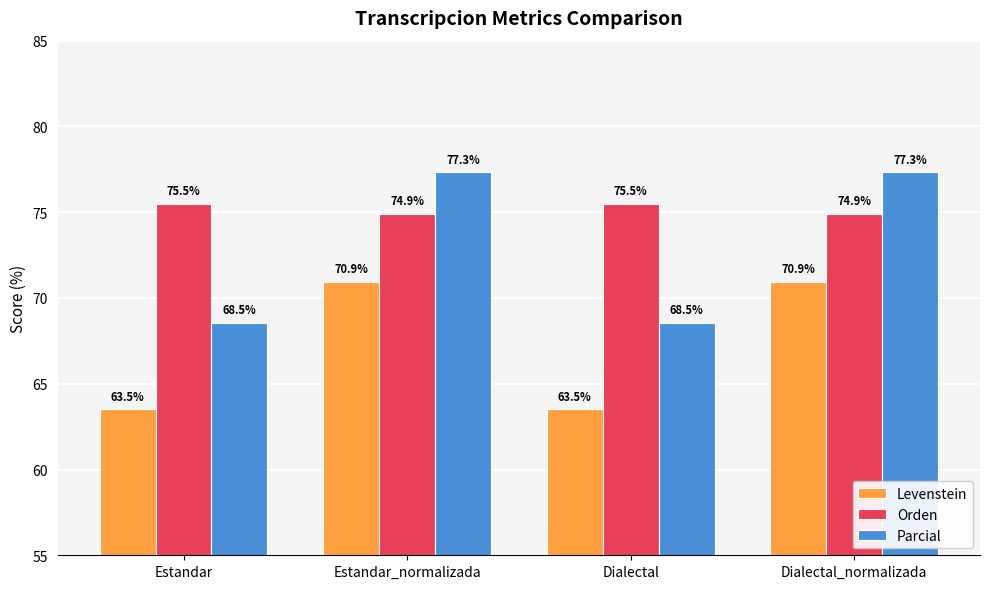

Reading left to right, list all the values displayed in this chart.

Levenstein: 63.5	70.9	63.5	70.9
Orden: 75.5	74.9	75.5	74.9
Parcial: 68.5	77.3	68.5	77.3